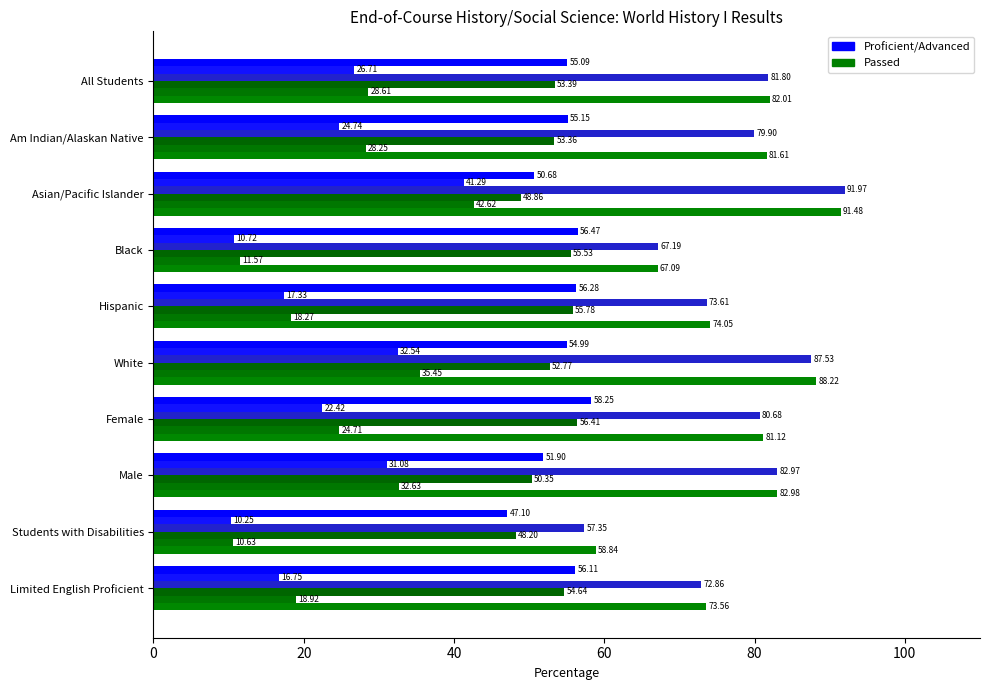

How many data points does each series have?

10